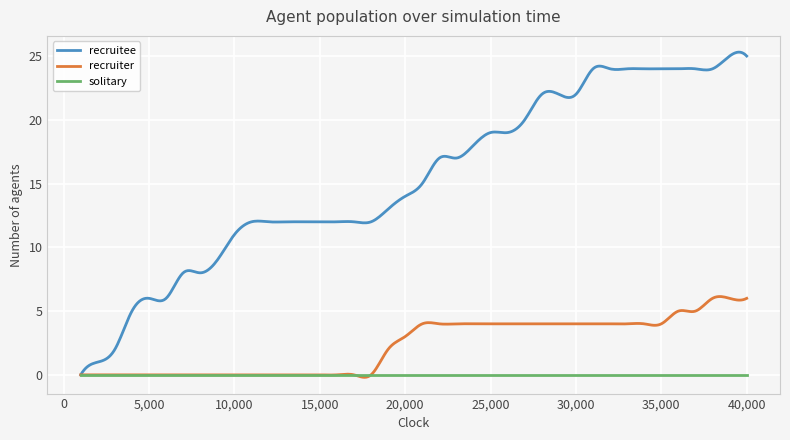

Rank the series by their average value, from highest to lowest.

recruitee, recruiter, solitary